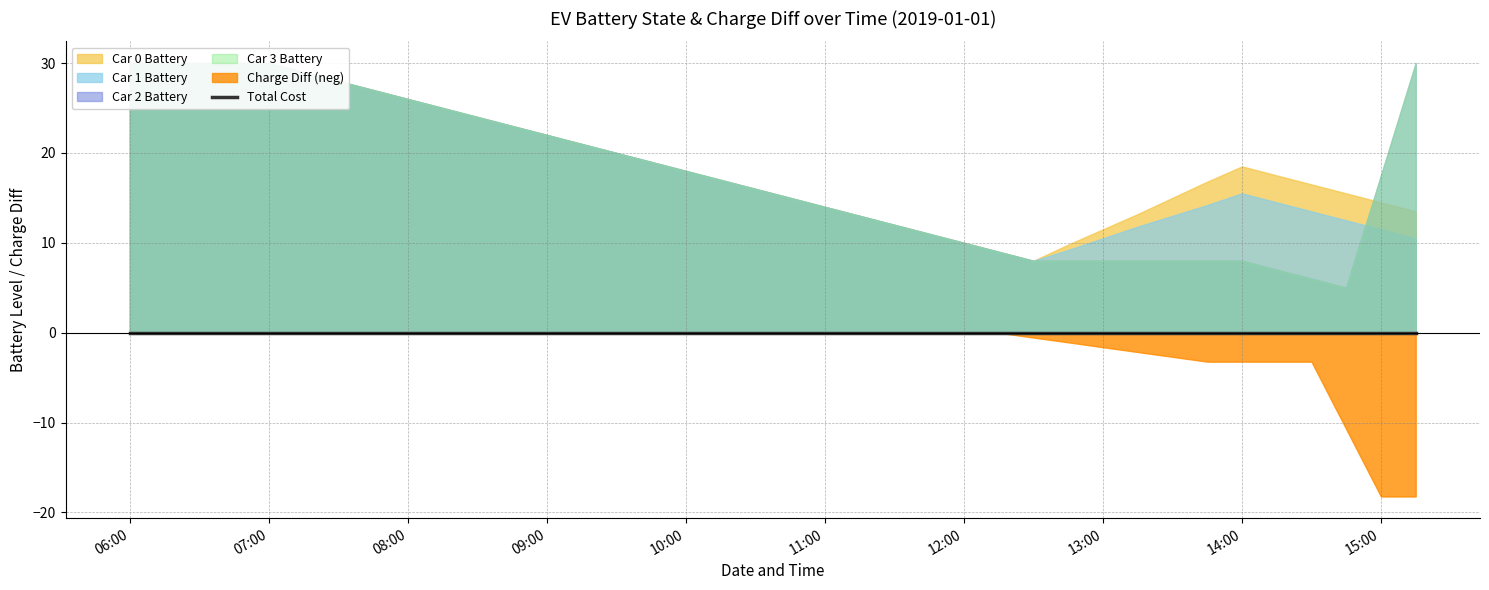

What is the sum of the Car 2 Battery values at 2 and 32?

38.0